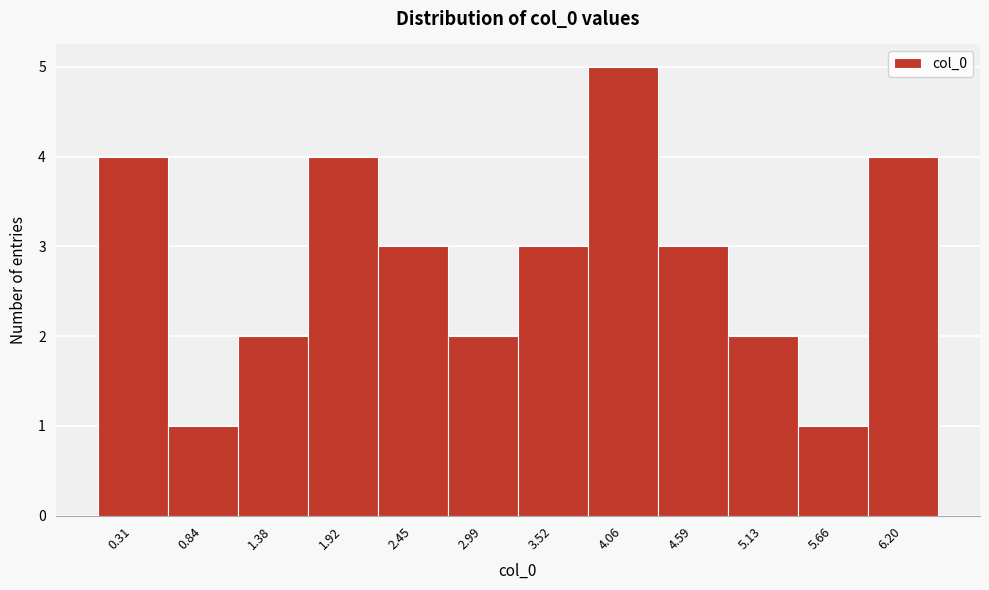

Reading left to right, extract all data points from this chart.

0.31=4	0.84=1	1.38=2	1.92=4	2.45=3	2.99=2	3.52=3	4.06=5	4.59=3	5.13=2	5.66=1	6.20=4